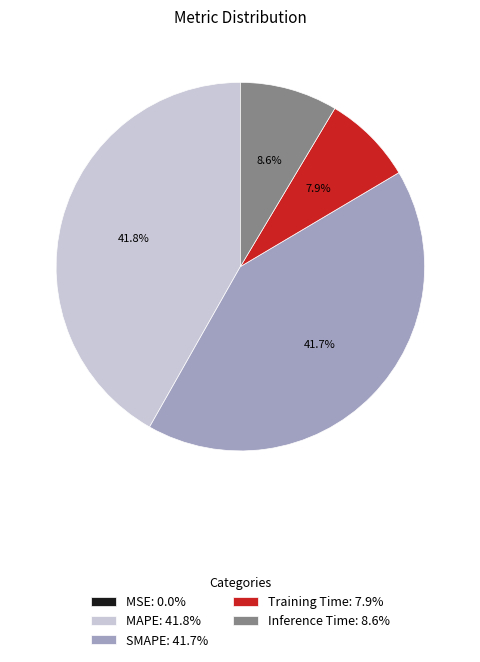

To the nearest percent, what portion does Training Time represent?

8%